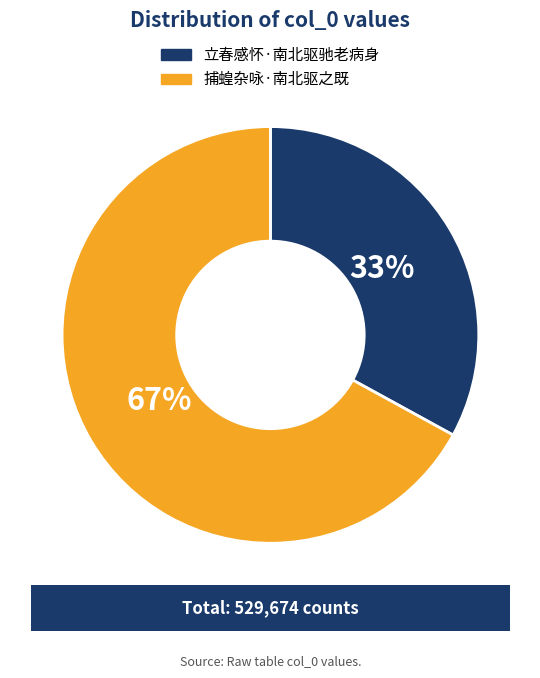

To the nearest percent, what is the difference between the largest and smallest slice percentages?

34%